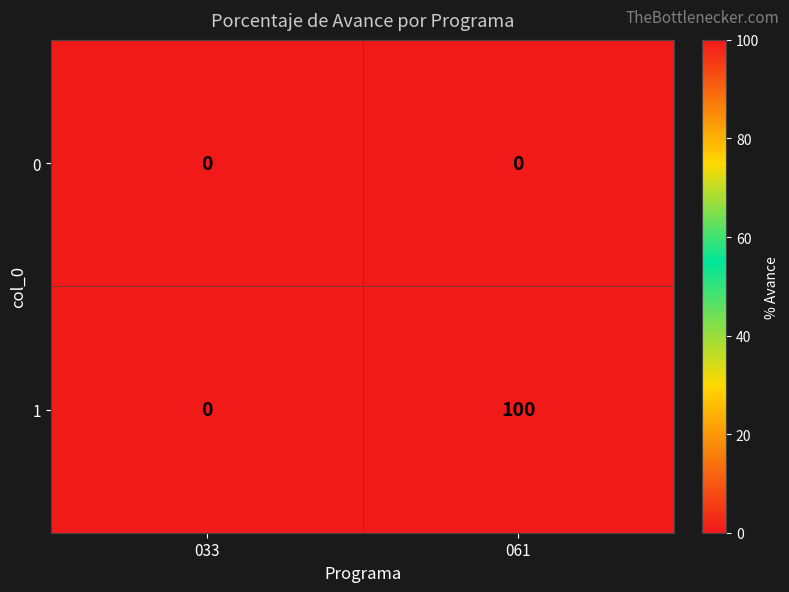

Reading left to right, extract all data points from this chart.

0: 033=0	061=0
1: 033=0	061=100